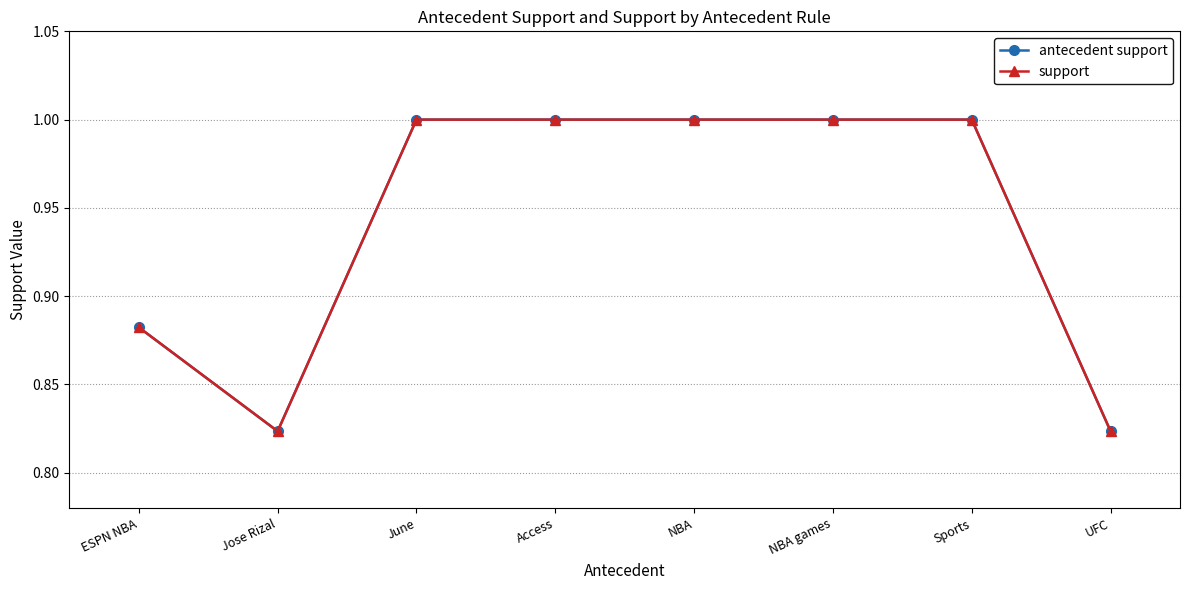

How many lines are shown in the chart?

2